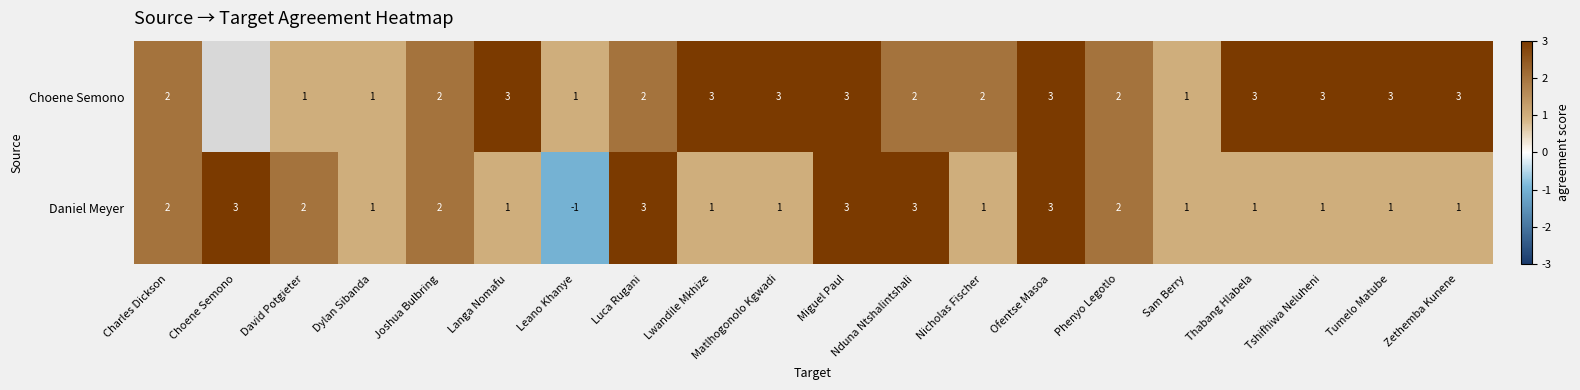

Count the Daniel Meyer values in the range 1 to 3.

19